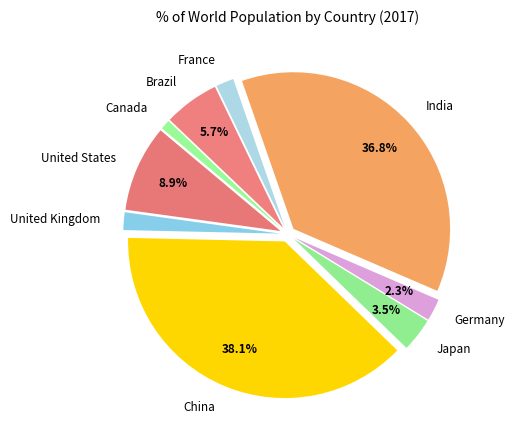

Between Japan and China, which is larger?

China